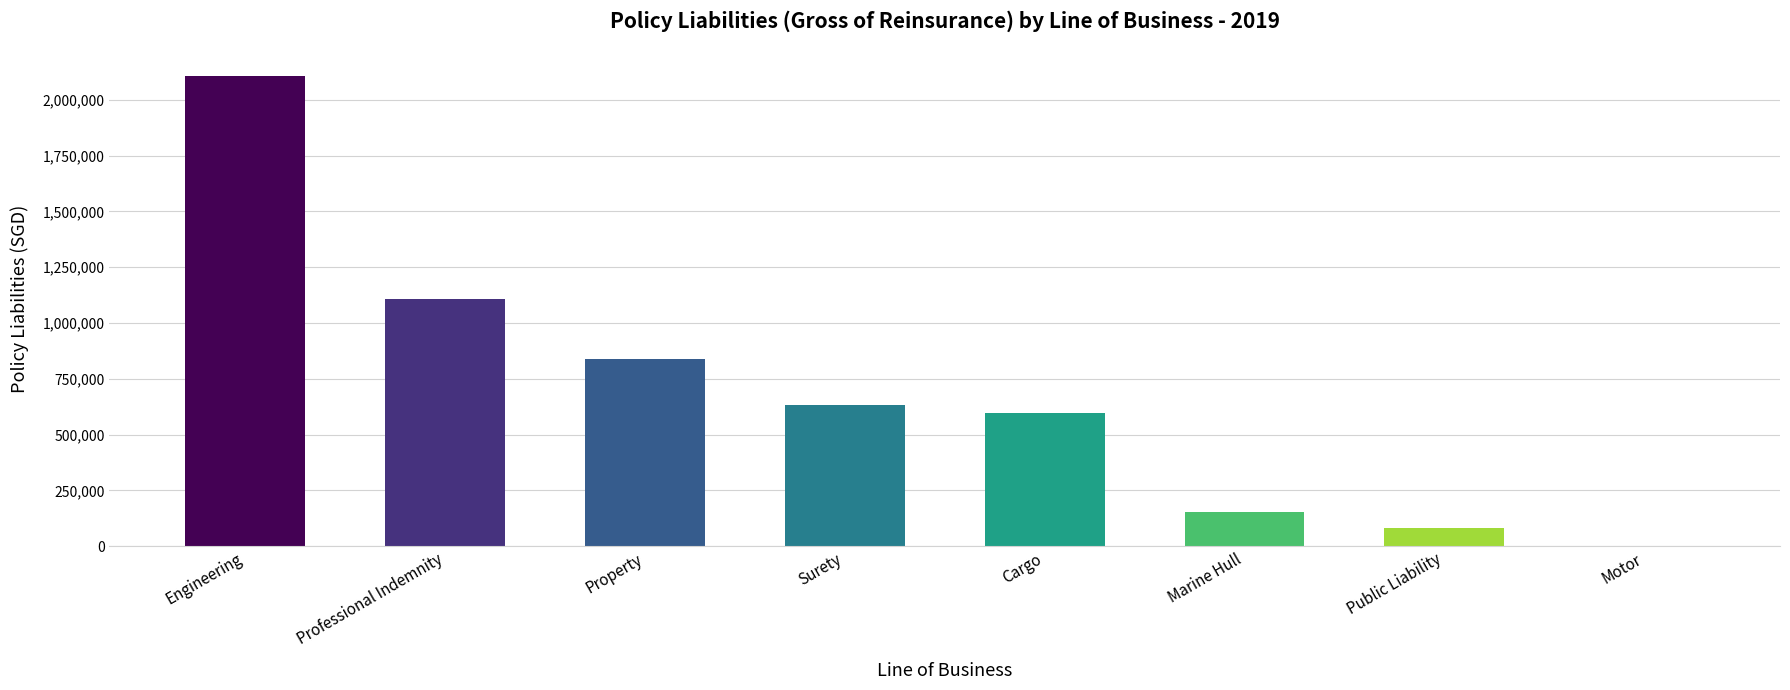

What is the sum of all values?

5516576